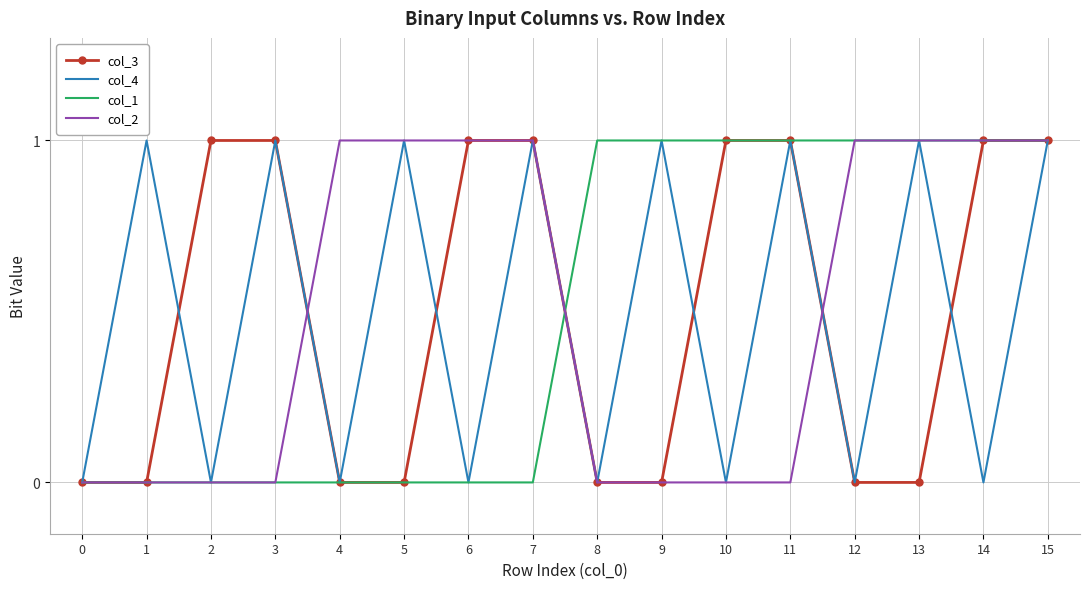

True or false: col_2 has a value of 1 at 13.

True